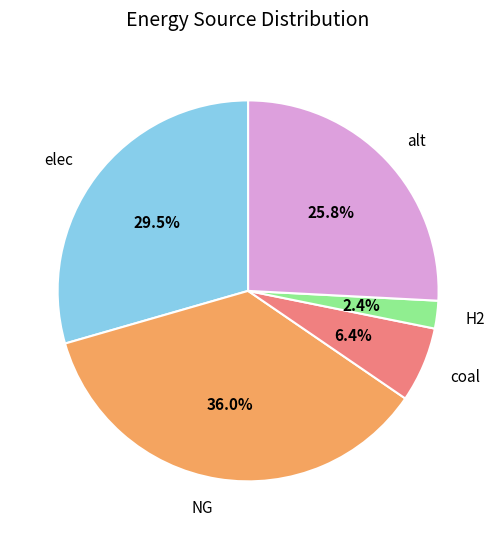

Do NG and H2 together represent more than half of the pie?

No